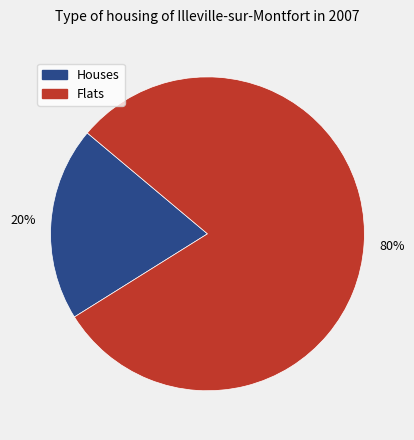

True or false: Houses accounts for 29% of the total.

False